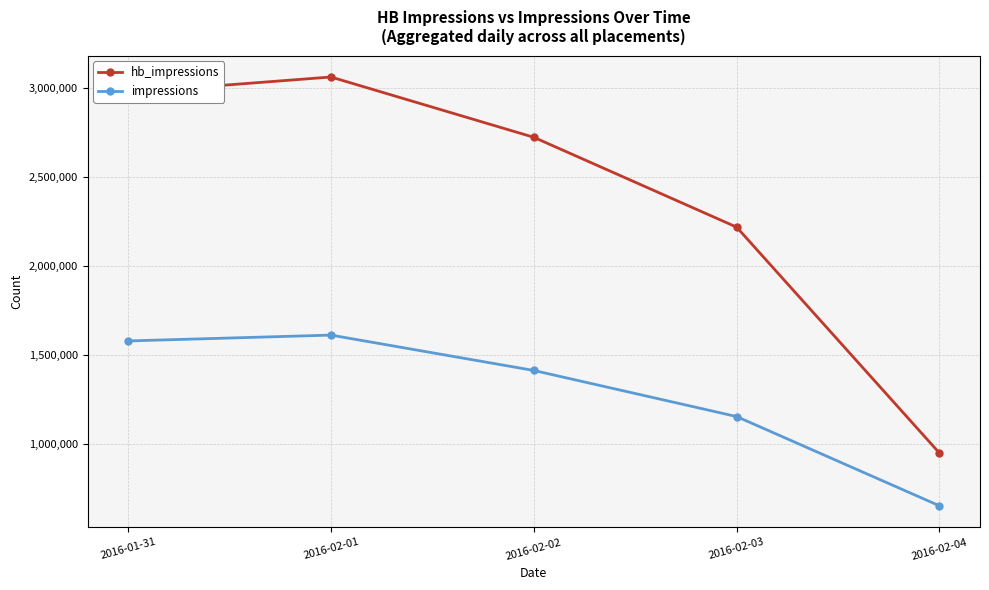

List the series in order of their overall mean, highest first.

hb_impressions, impressions